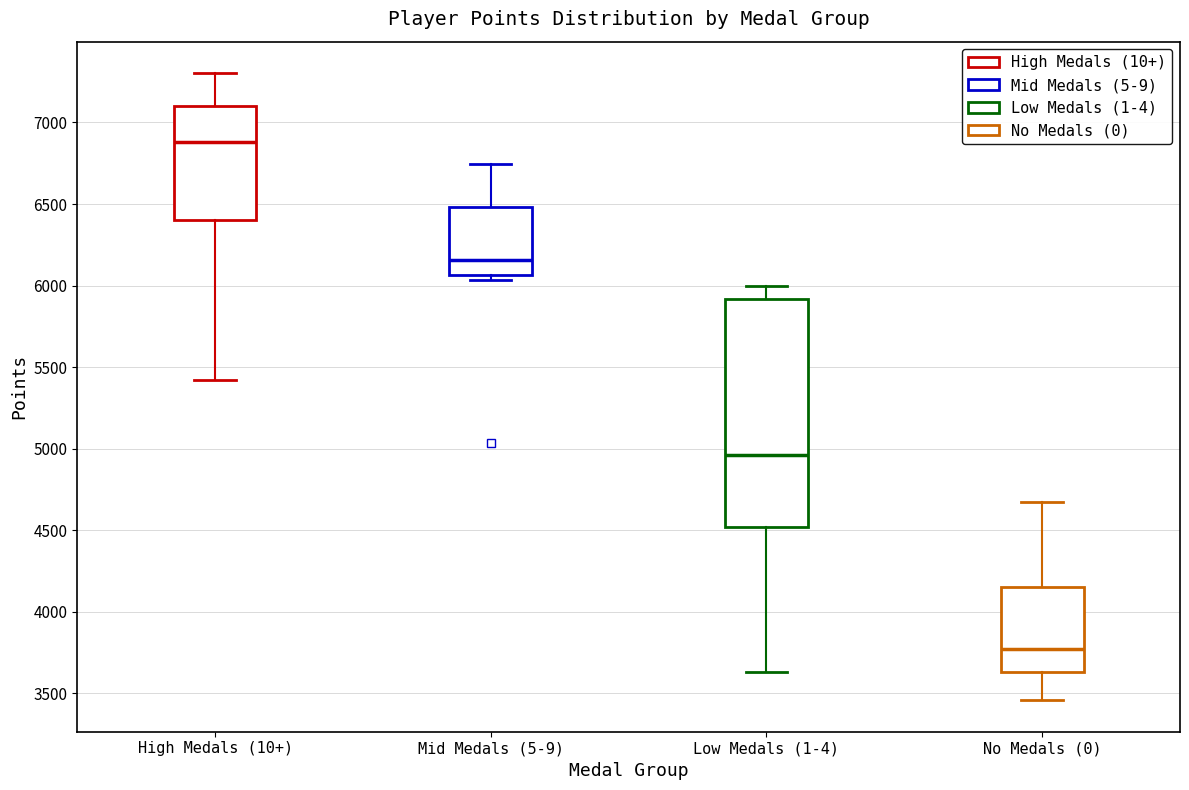

Where does the upper whisker of the box for Mid Medals (5-9) end on the y-axis? The values are not printed on the chart, so give them approximately, as read against the axis.

6750